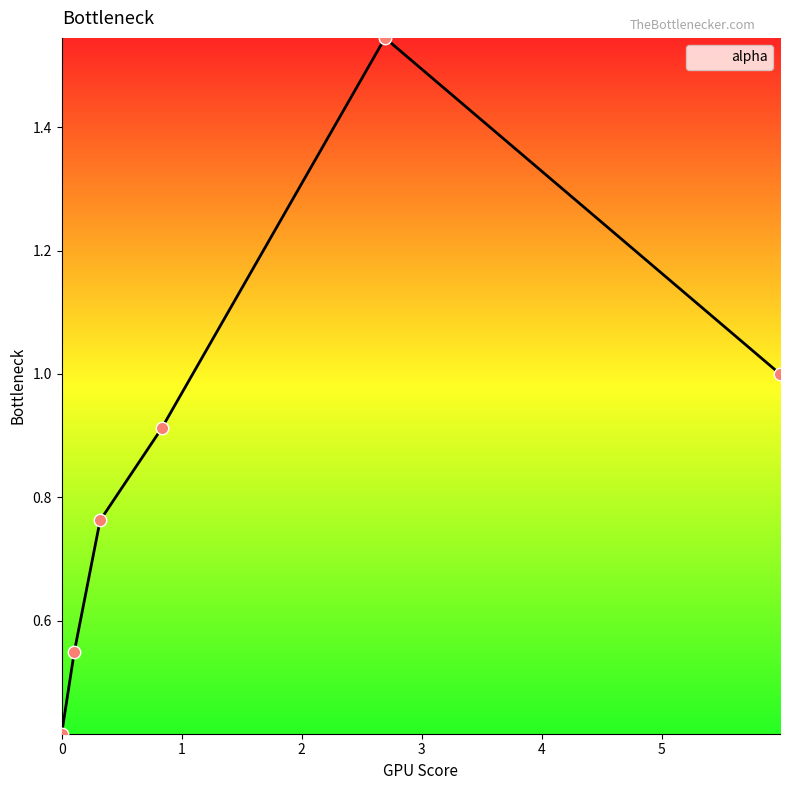

What is the sum of all values?

5.2